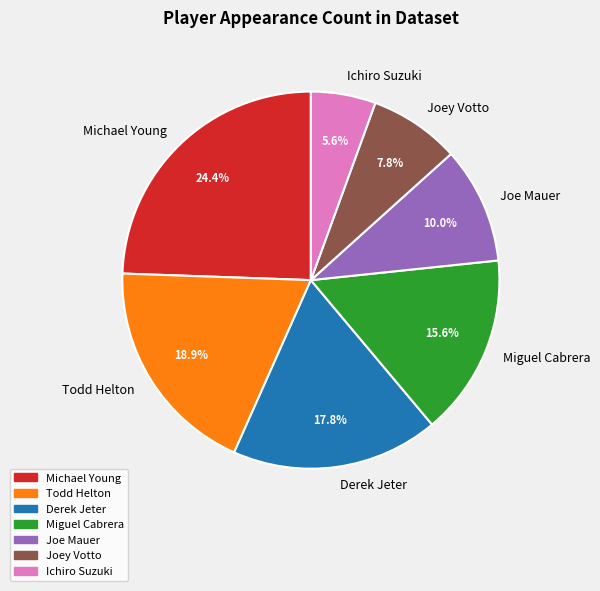

Does Ichiro Suzuki account for over 50% of the chart?

No